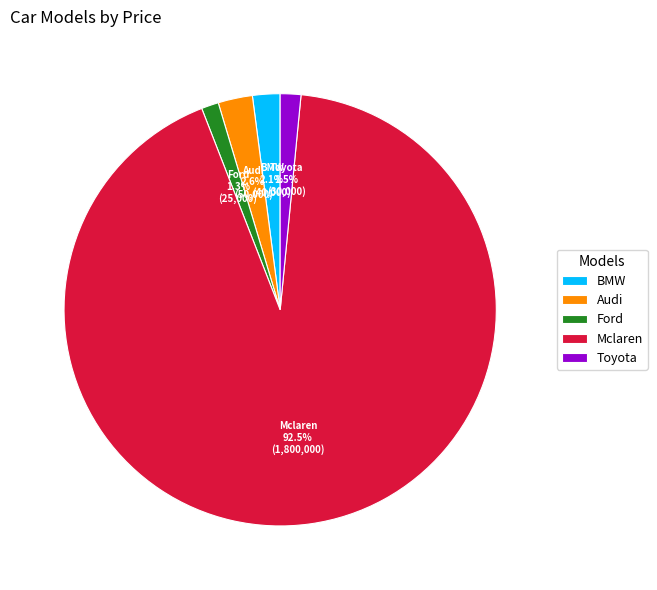

What percentage is the Audi slice, to the nearest percent?

3%